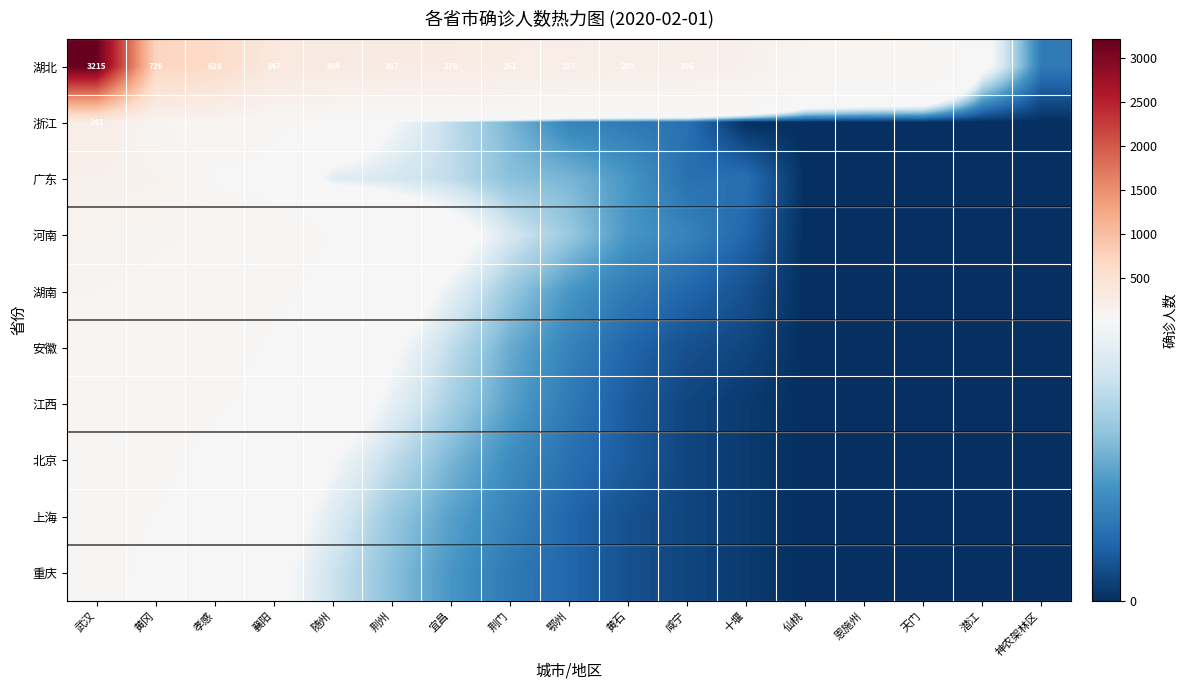

Between 仙桃 and 神农架林区, which is larger?

仙桃